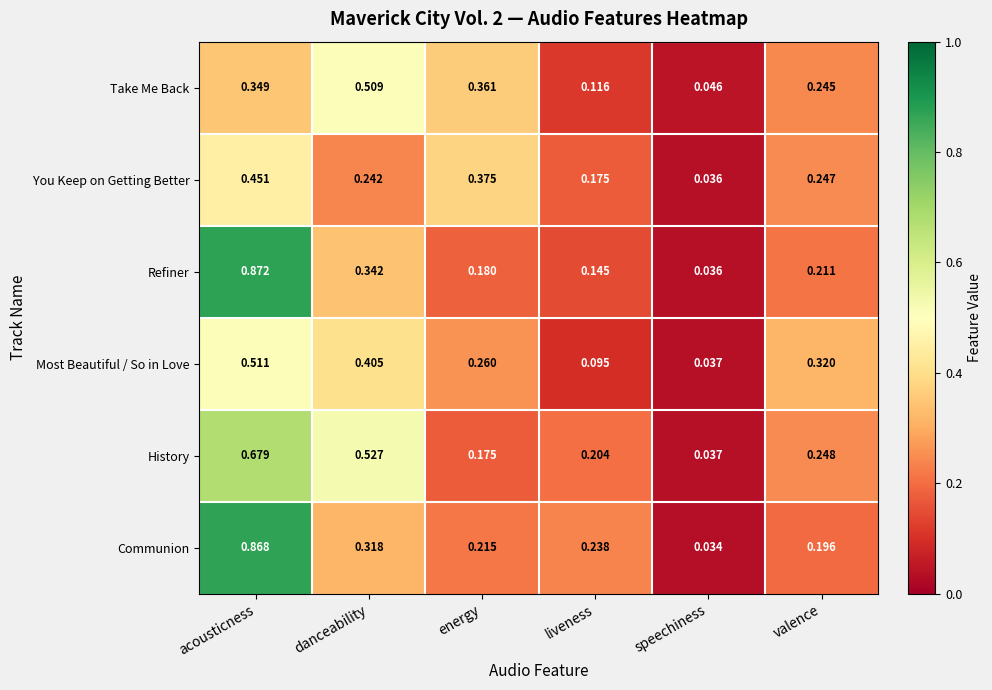

At which label does Most Beautiful / So in Love reach its minimum?

speechiness